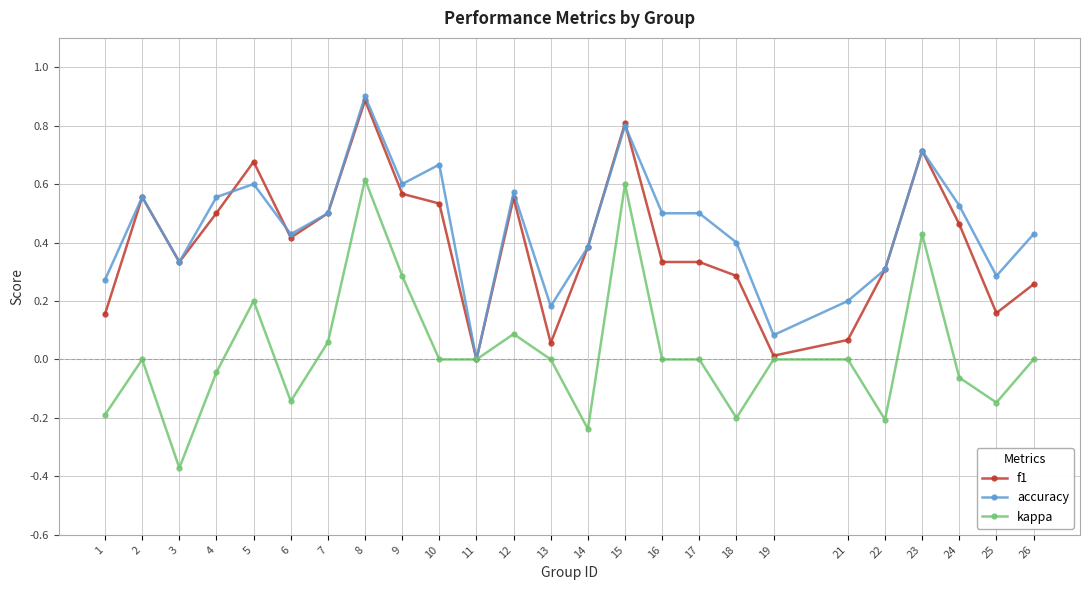

The kappa series shows 0.5 at 9. True or false?

False